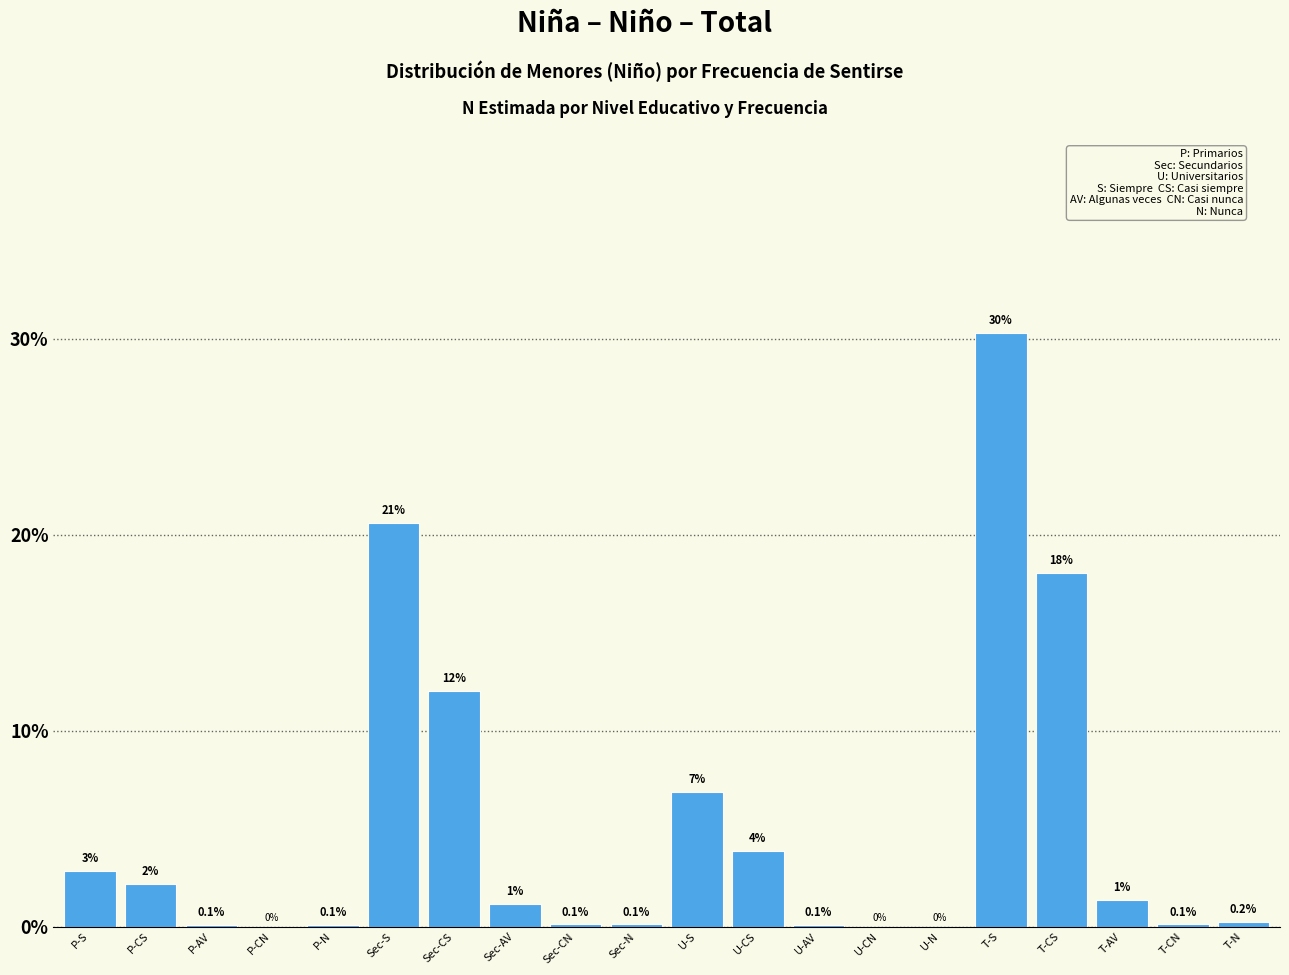

What is the sum of the values at U-S and Sec-AV?

8.0